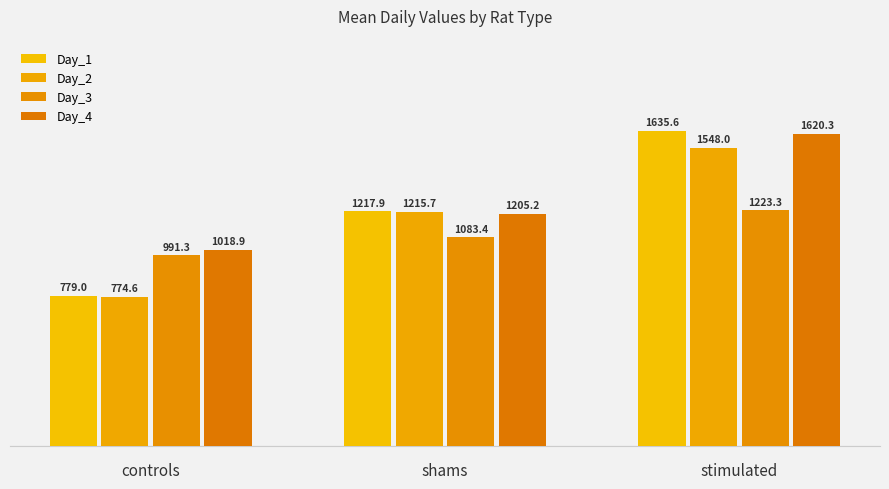

What is the difference between the highest and lowest values at shams?

134.5